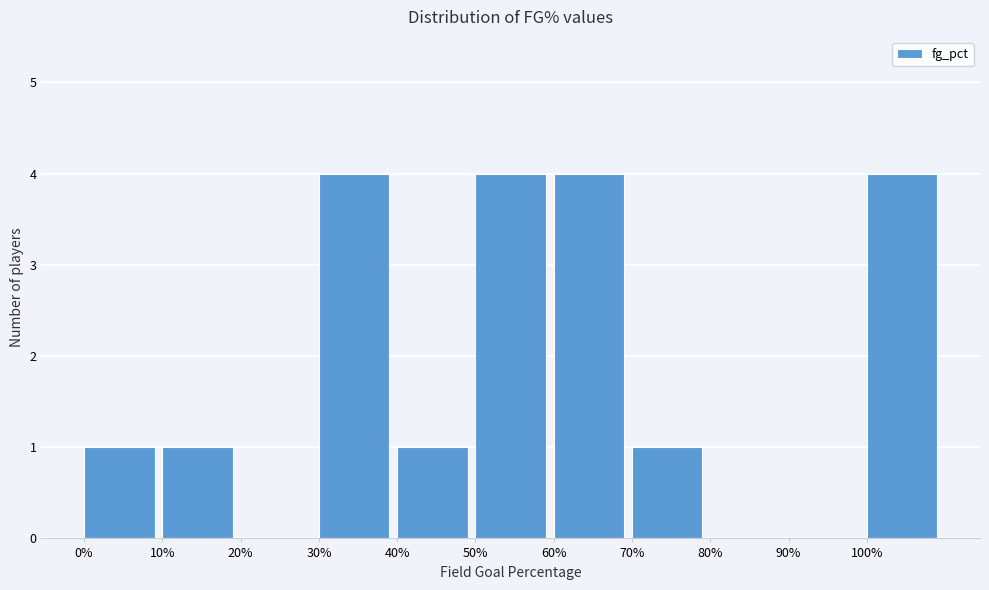

Reading left to right, transcribe all the data shown in this chart.

0%=1	10%=1	20%=0	30%=4	40%=1	50%=4	60%=4	70%=1	80%=0	90%=0	100%=4